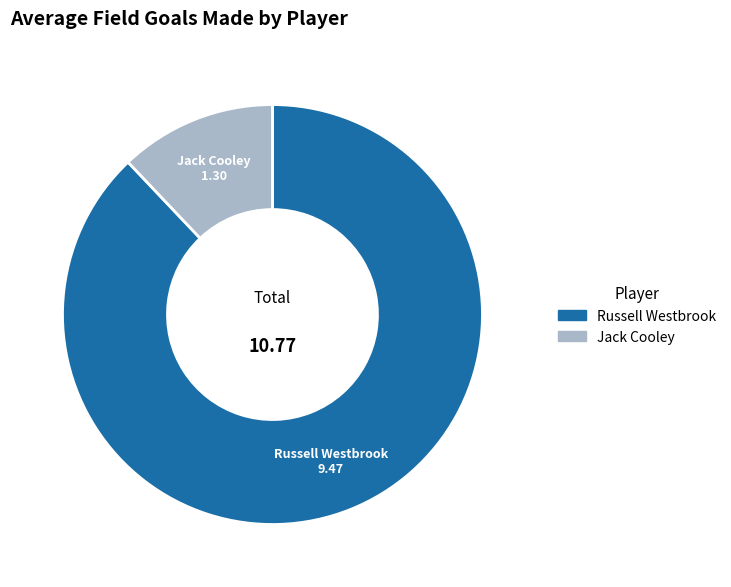

What is the majority slice?

Russell Westbrook